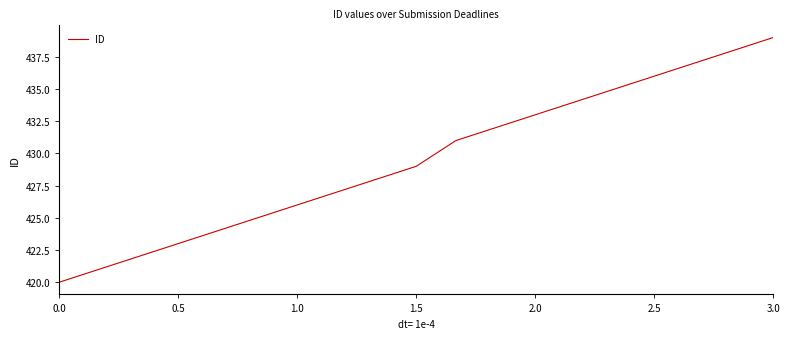

What is the difference between the maximum and minimum values?

19